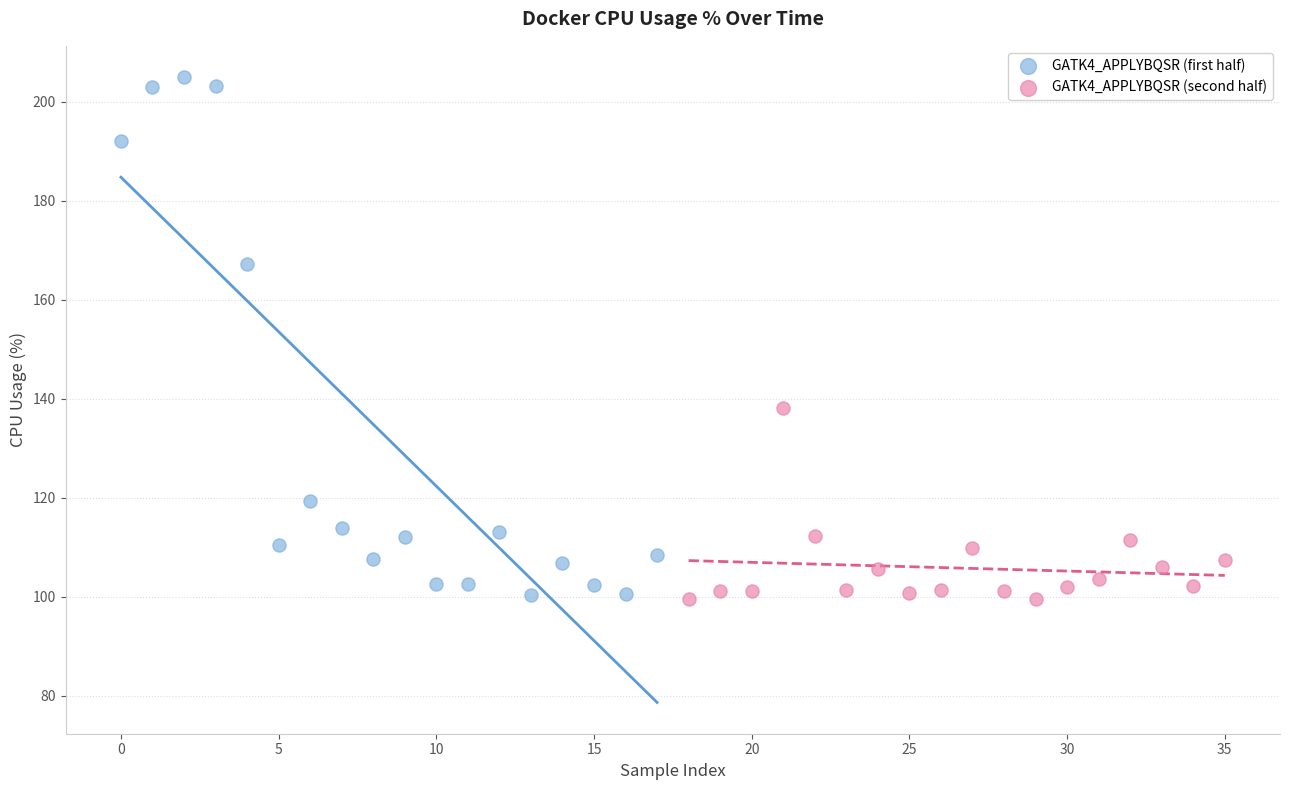

Which series has the largest Y range (max minus min)?

GATK4_APPLYBQSR (first half)